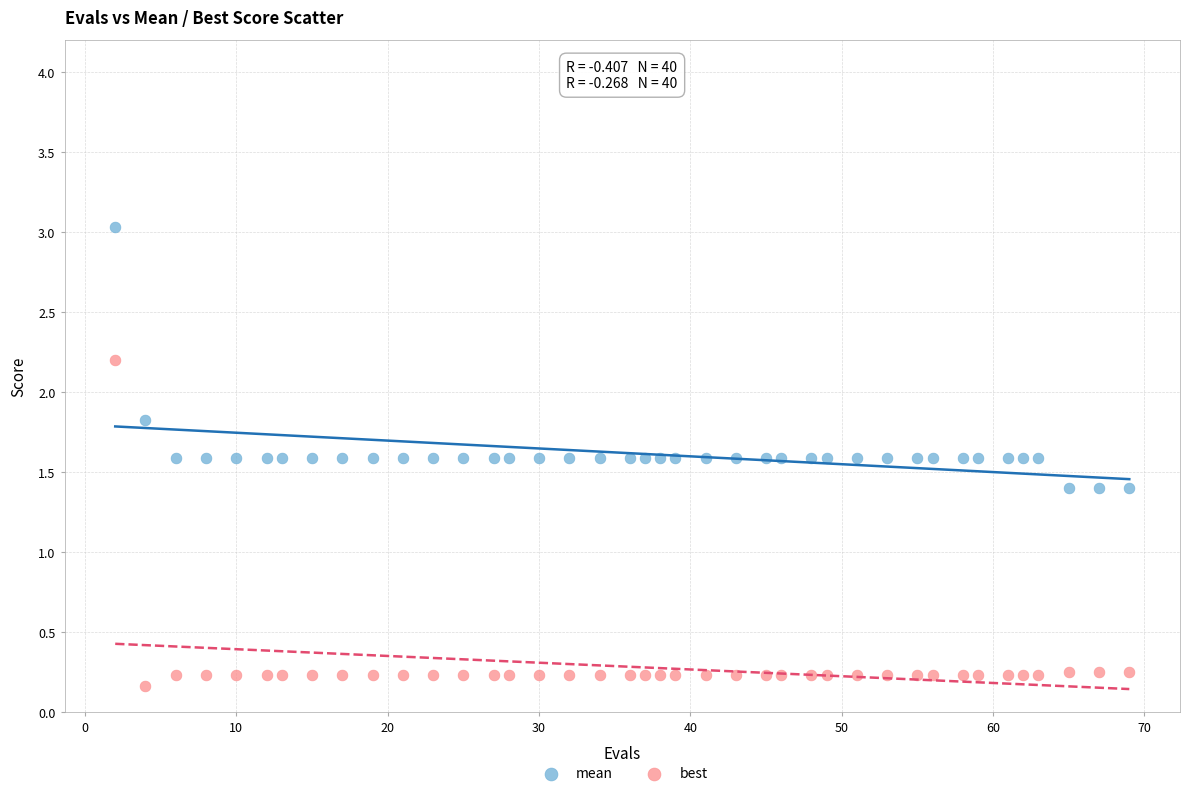

Which series reaches the minimum Y coordinate?

best